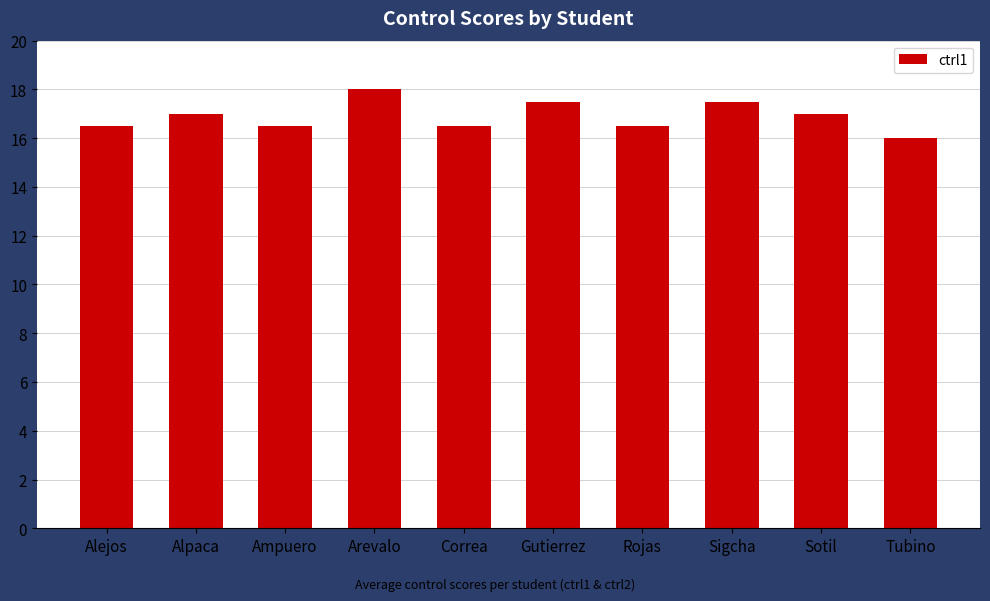

What is the difference between the values at Tubino and Sigcha?

1.5